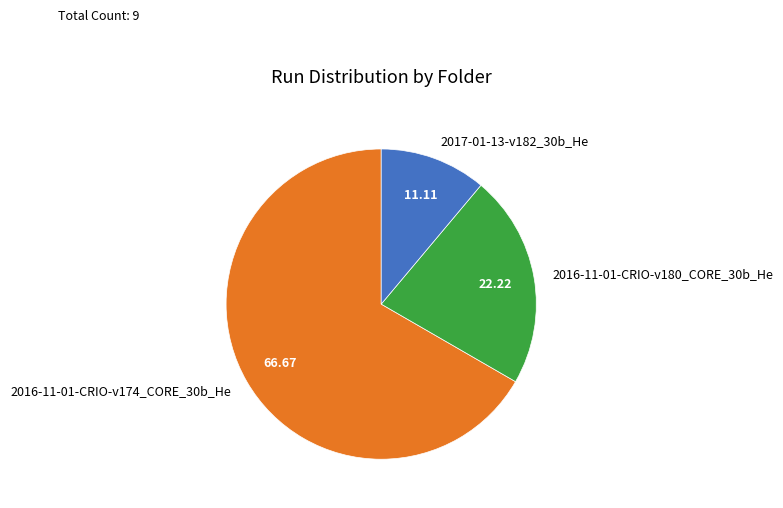

What is the majority slice?

2016-11-01-CRIO-v174_CORE_30b_He